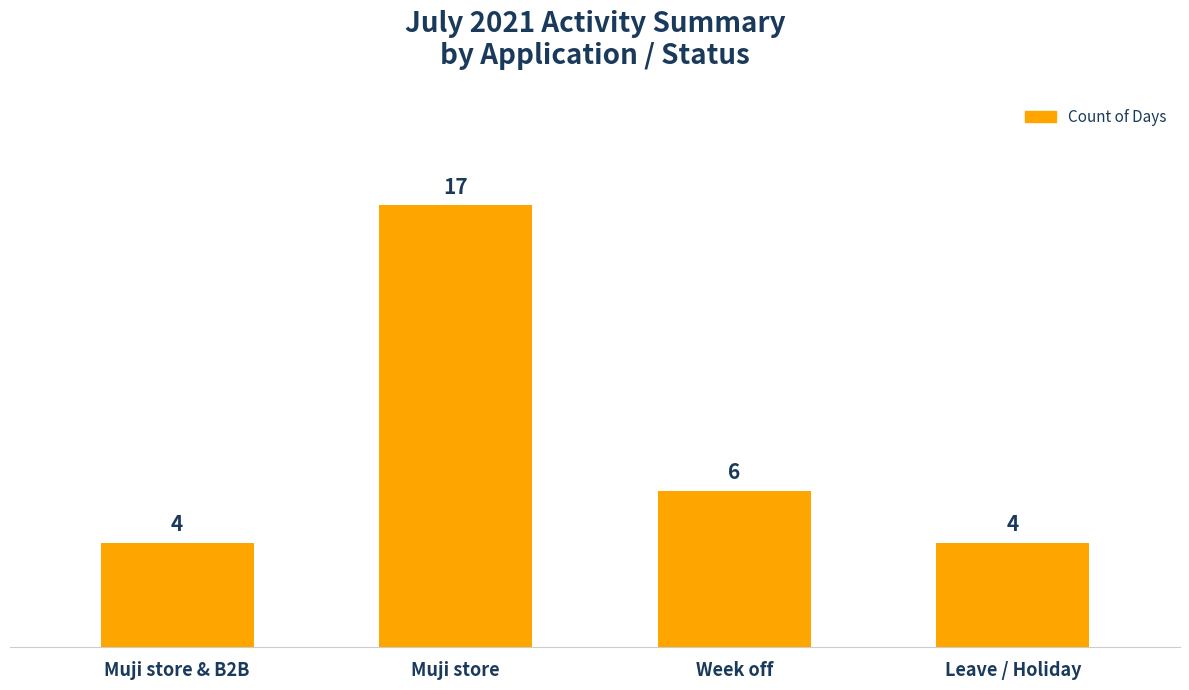

Reading left to right, extract all data points from this chart.

Muji store & B2B=4	Muji store=17	Week off=6	Leave / Holiday=4